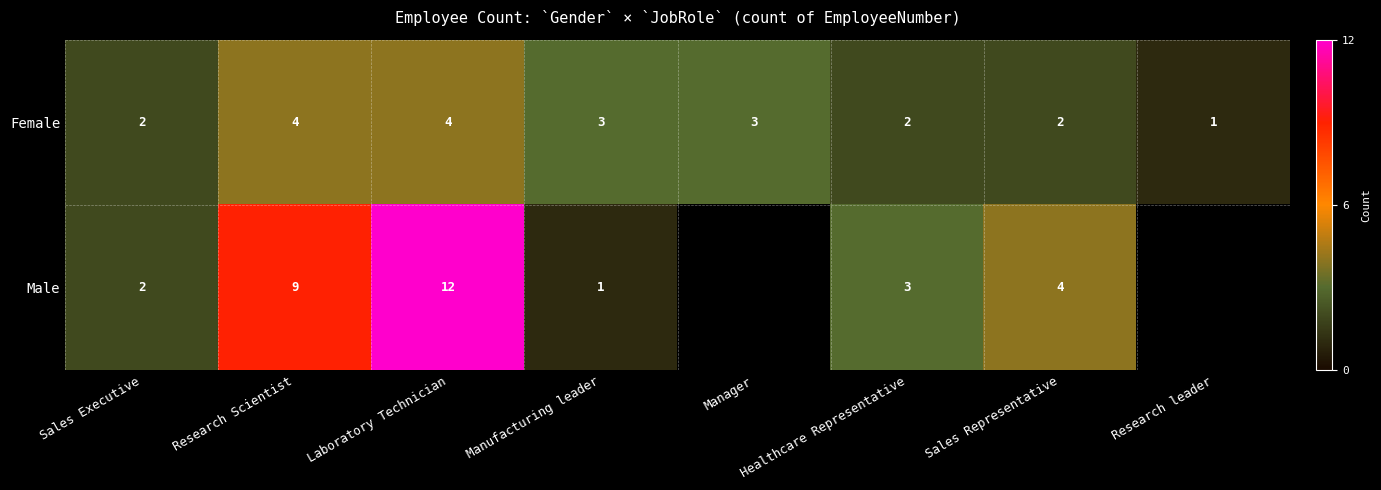

What is the difference between the Male values at Research Scientist and Sales Representative?

5